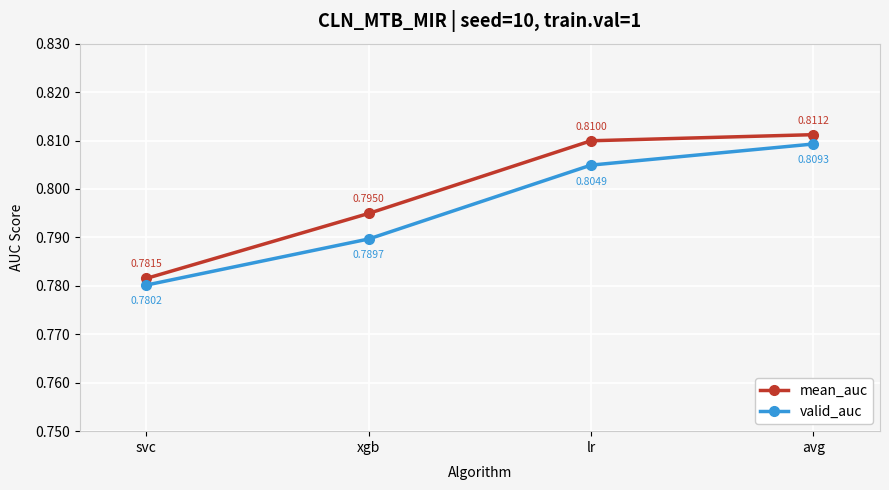

What is the label of the 3rd point from the right?

xgb